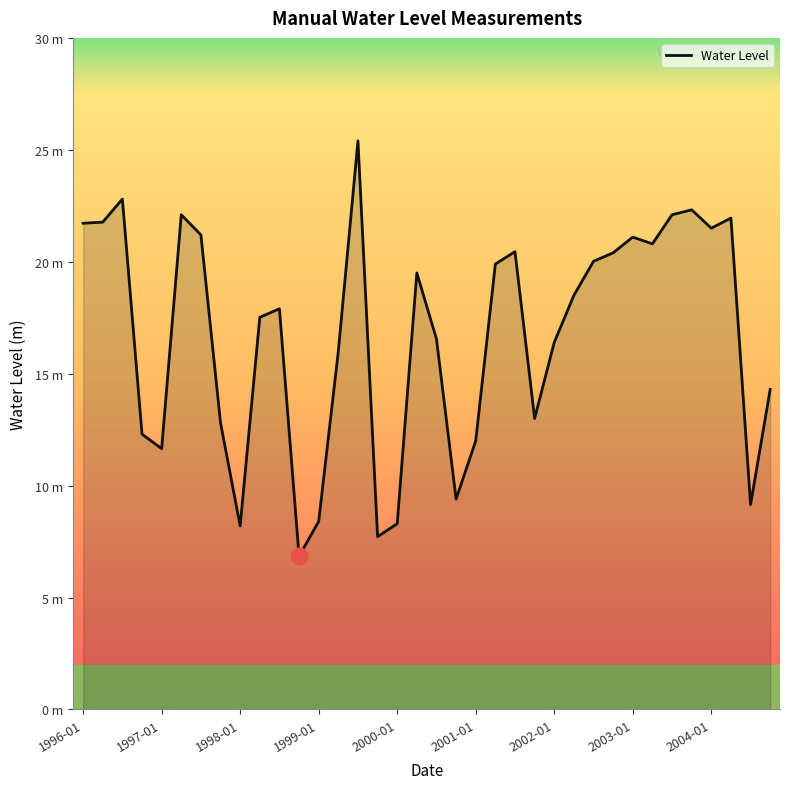

Reading left to right, list all the values displayed in this chart.

21.7	21.8	22.8	12.3	11.6	22.1	21.2	12.8	8.2	17.5	17.9	6.8	8.4	16.0	25.4	7.7	8.3	19.5	16.5	9.4	12.0	19.9	20.5	13.0	16.4	18.5	20.0	20.4	21.1	20.8	22.1	22.3	21.5	22.0	9.1	14.3